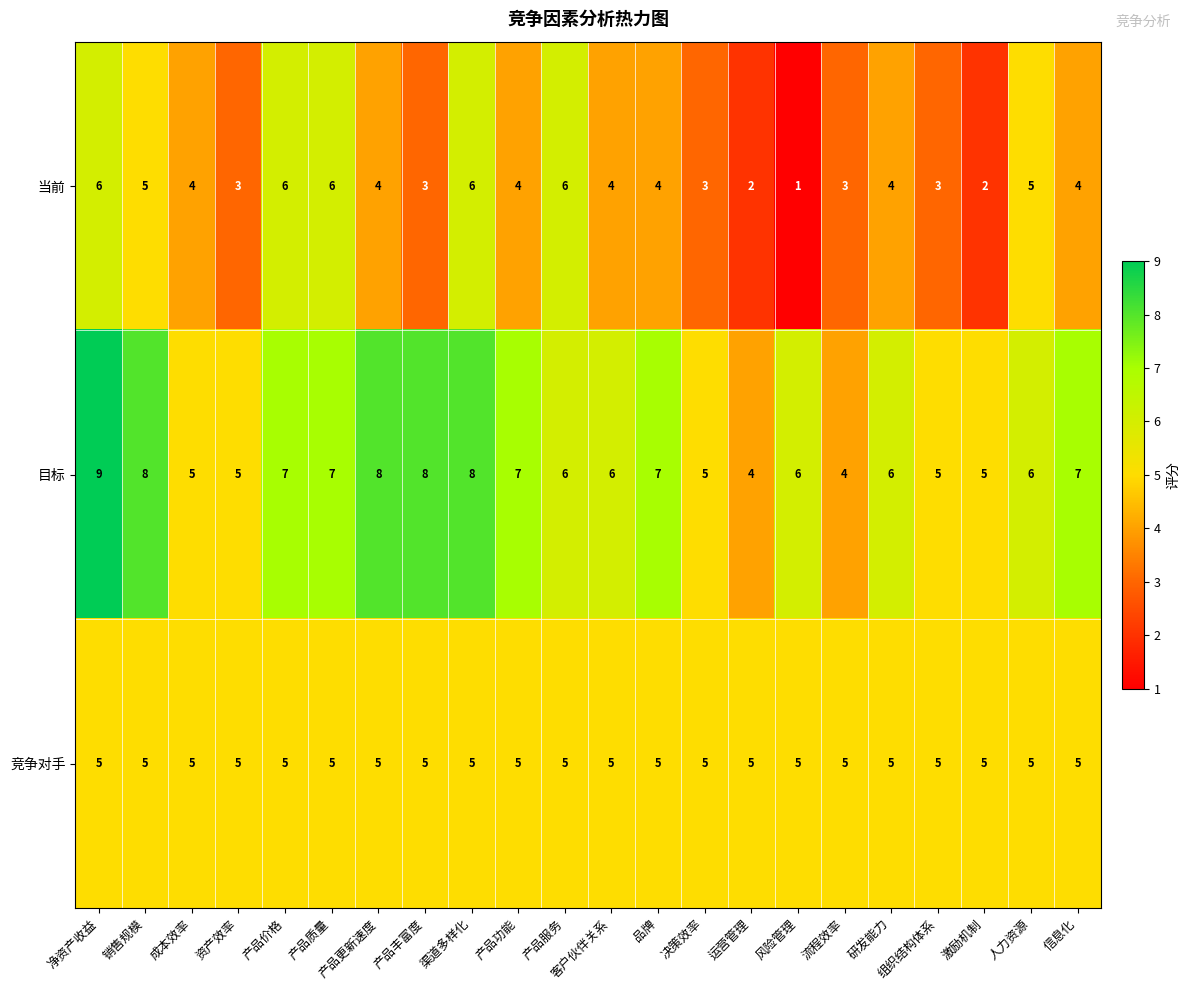

Rank the series at 风险管理 from highest to lowest value.

目标, 竞争对手, 当前